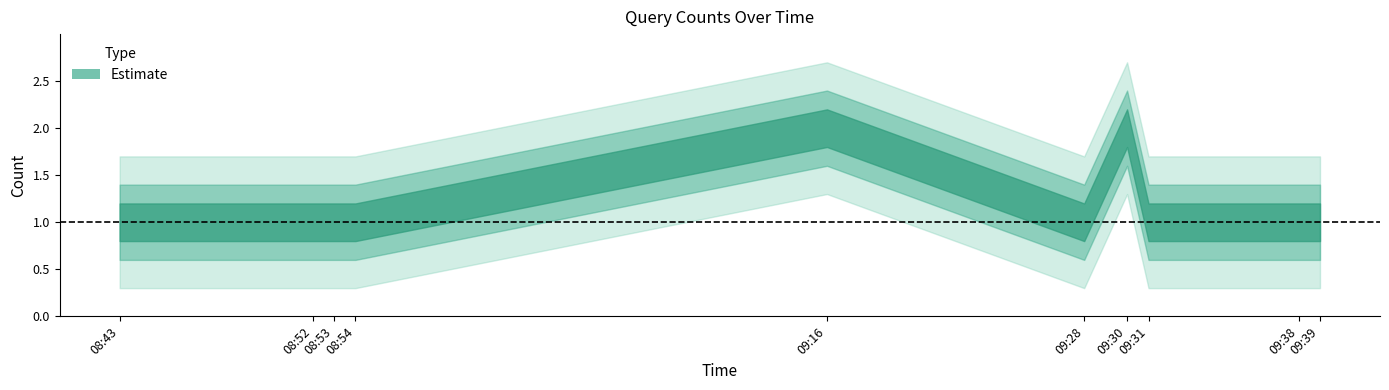

How many points are higher than both their immediate neighbors (excluding endpoints)?

2